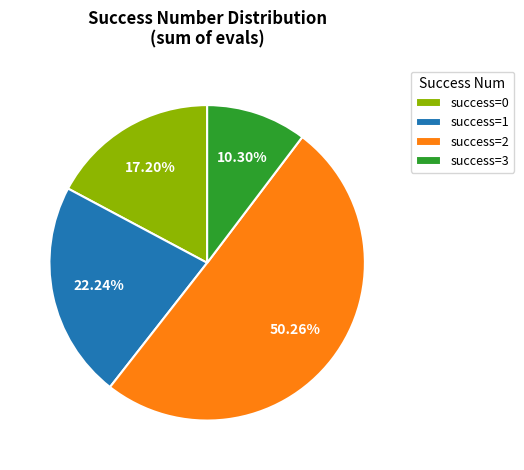

Do success=0 and success=2 together represent more than half of the pie?

Yes